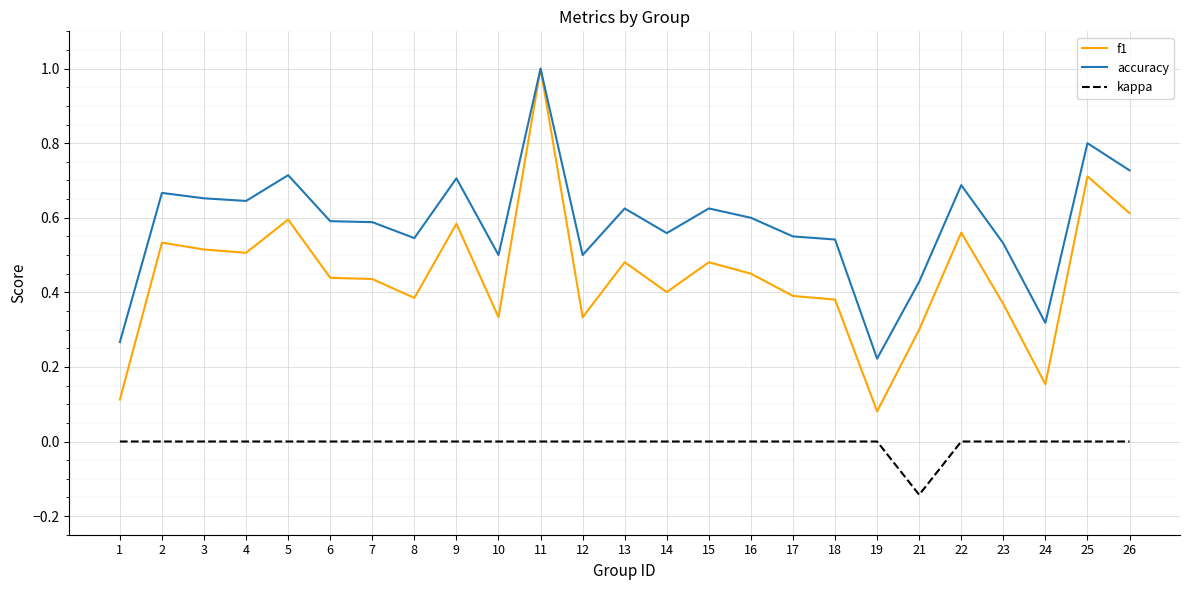

Which series has the largest range (max minus min)?

f1